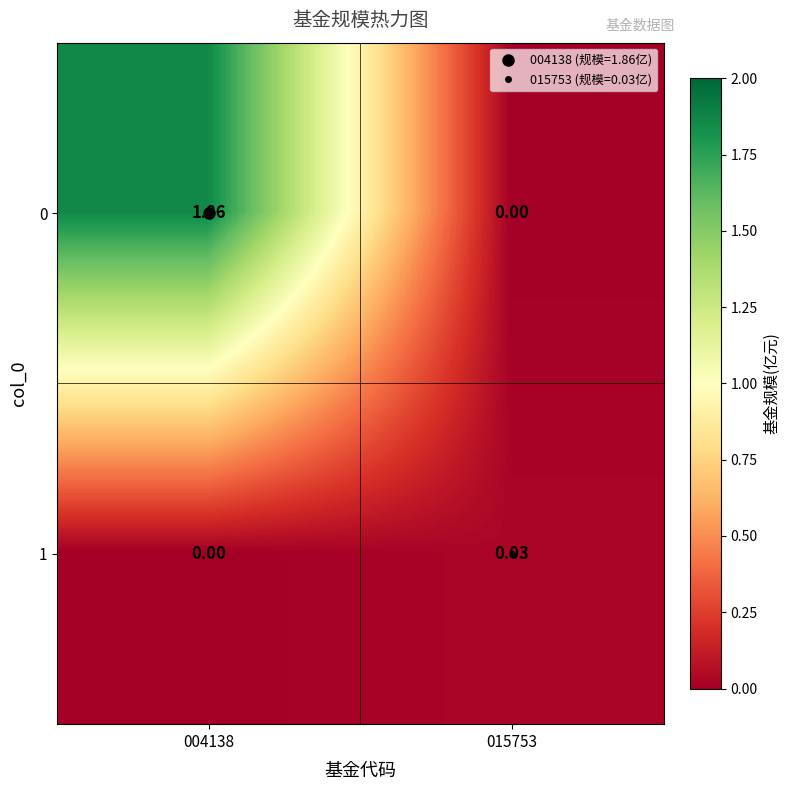

At how many categories does at least one series exceed 1?

1